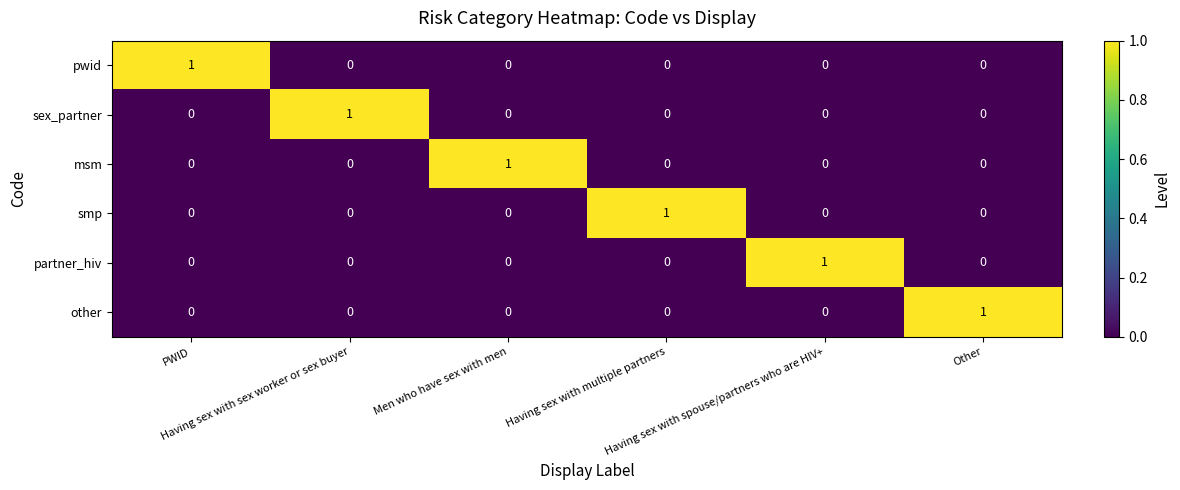

Count the sex_partner values in the range 0 to 1.

6